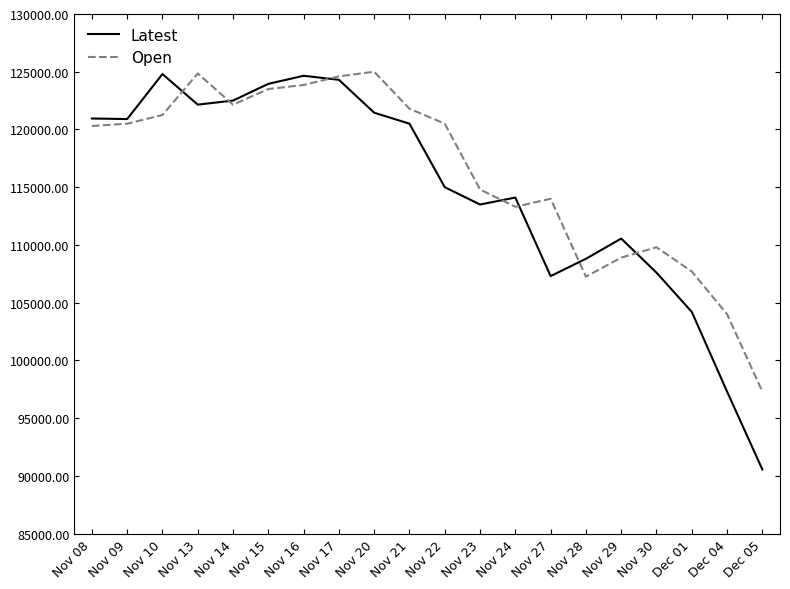

What is the total value across all series at Nov 20?

246450